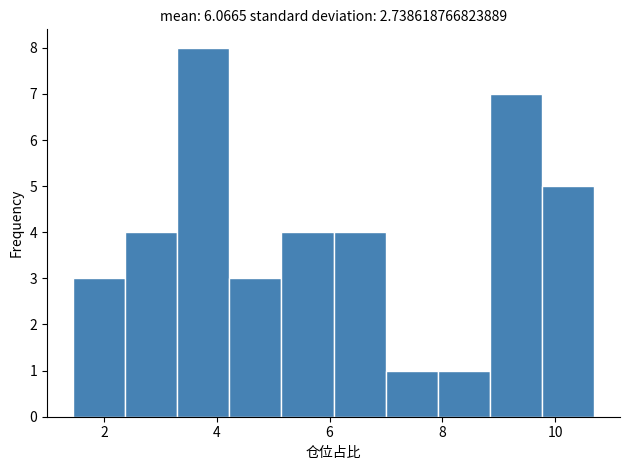

Reading left to right, list every bar in this chart as the range it spans on the x-axis followed by its height. Neither the bar edges nor the heights are printed on the chart, so give them approximately, as read against the axes.

1.4 to 2.4: 3
2.4 to 3.2: 4
3.2 to 4.2: 8
4.2 to 5.2: 3
5.2 to 6.0: 4
6.0 to 7.0: 4
7.0 to 8.0: 1
8.0 to 8.8: 1
8.8 to 9.8: 7
9.8 to 10.6: 5